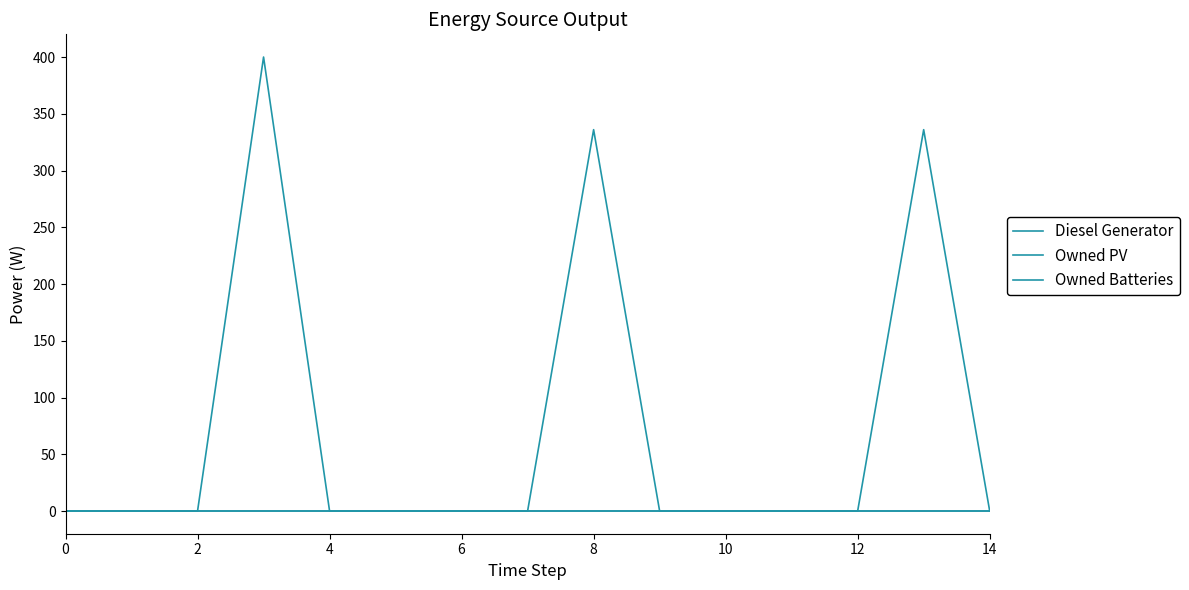

How many lines are shown in the chart?

3